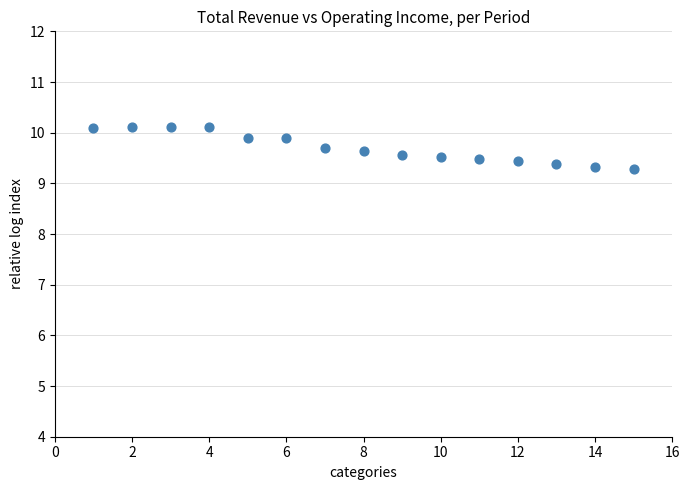

What is the range of Y values (max minus min)?

0.8